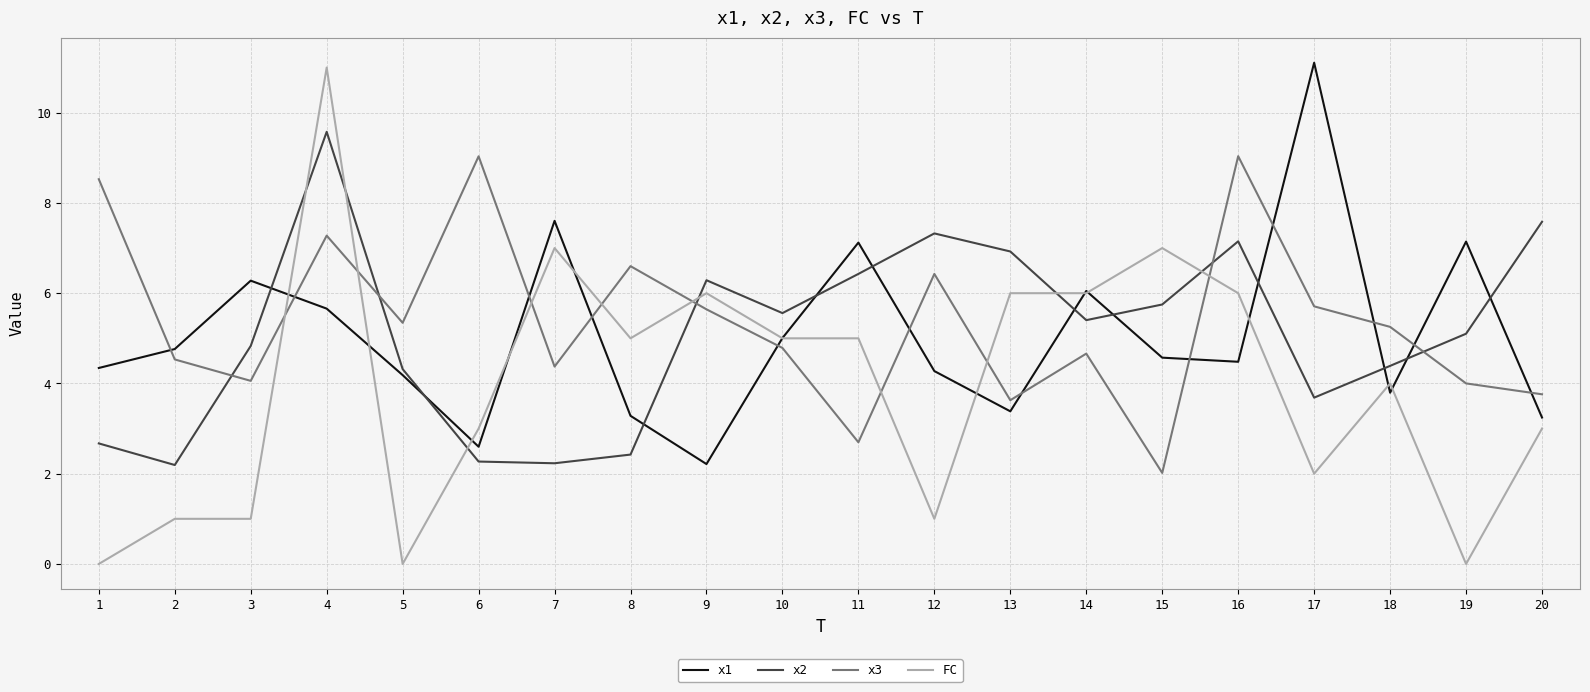

Is this an area chart (filled region under the line)?

No